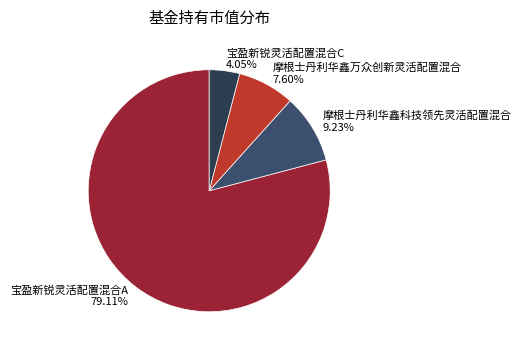

How many segments does this pie chart have?

4